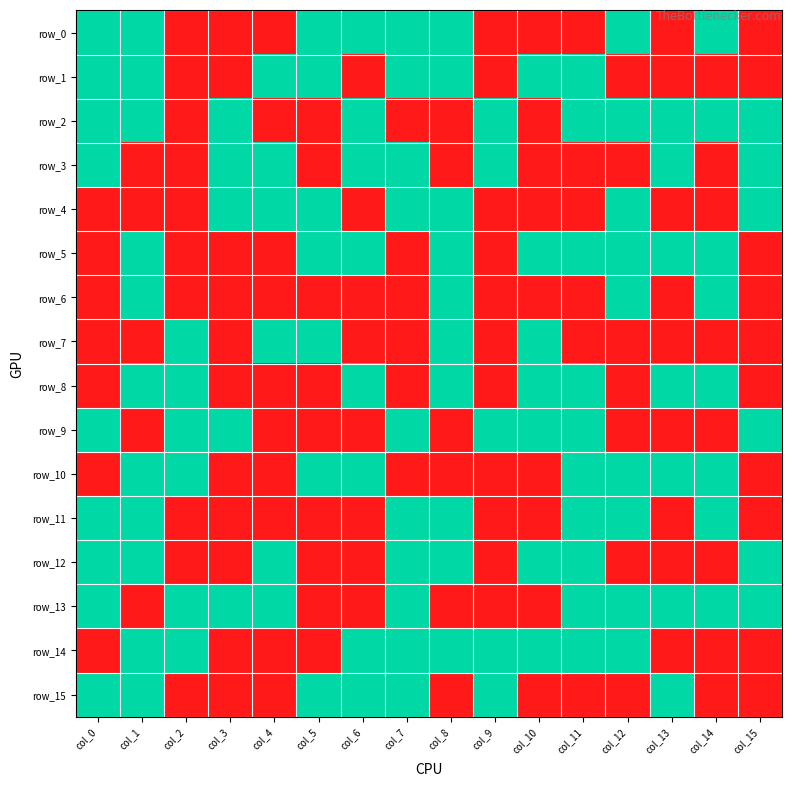

At which label is row_0 closest to 0?

col_2